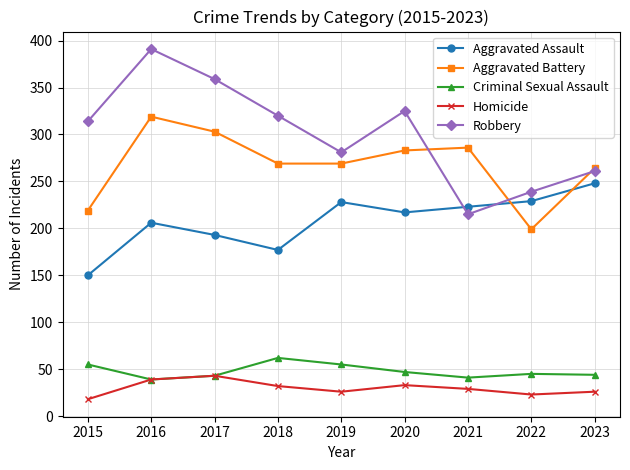

How many data points does each series have?

9